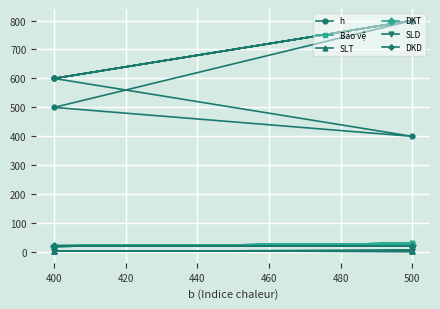

Rank the series by their maximum value, from highest to lowest.

h, Bảo vệ, DKT, DKD, SLT, SLD